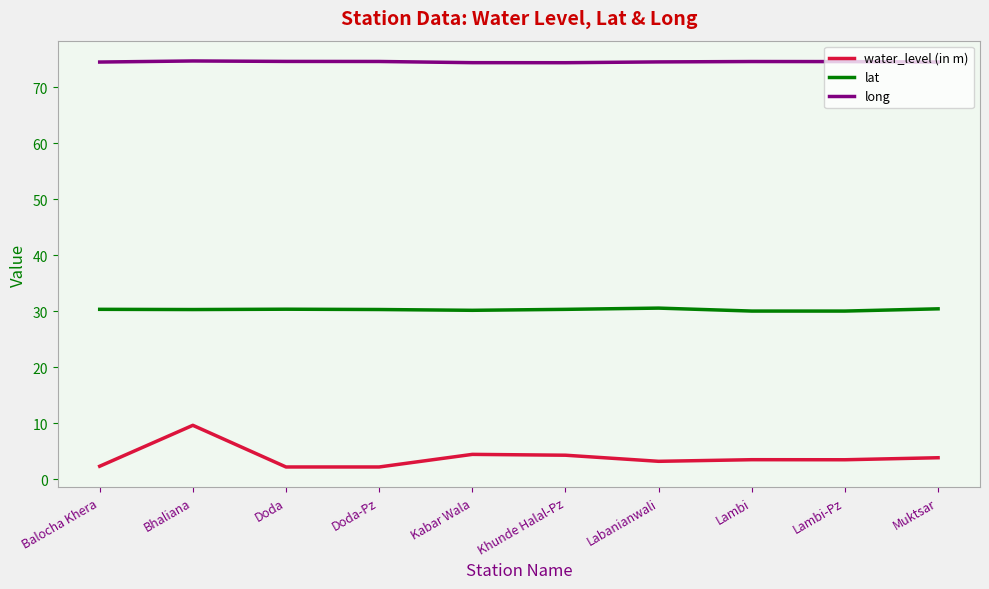

What is the average value of the water_level (in m) series?

3.9